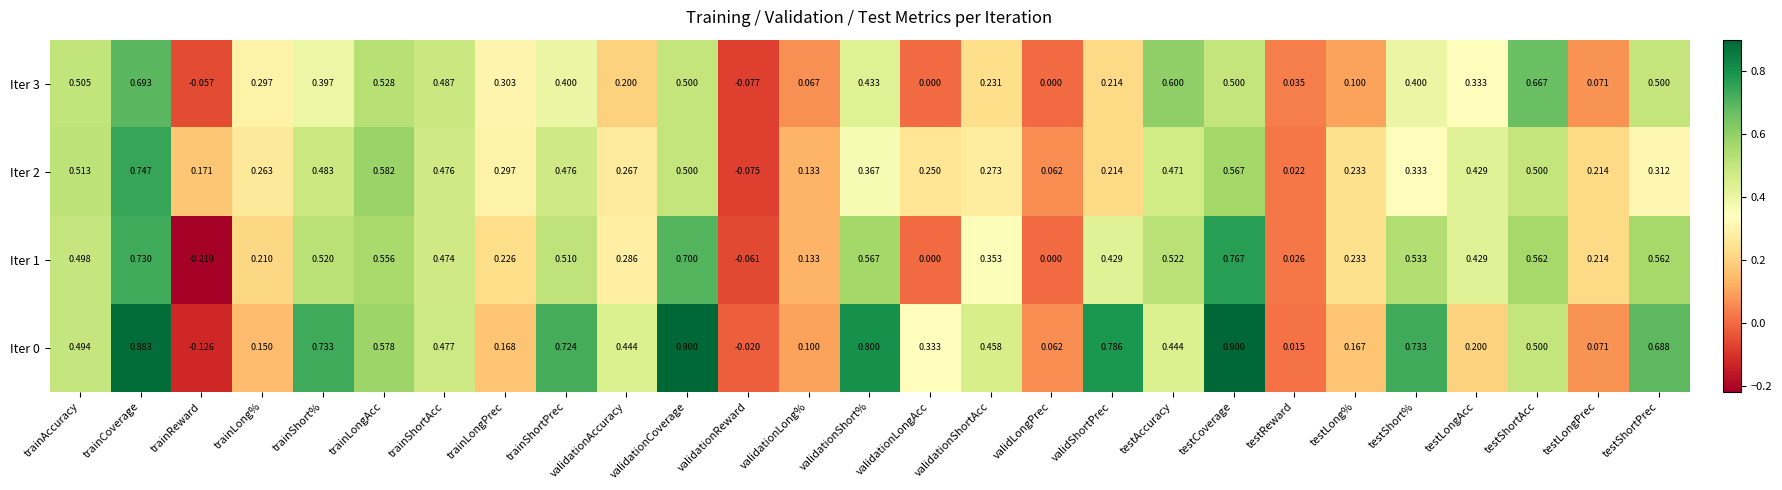

Is the value of Iter 1 at validationCoverage greater than the value of Iter 0 at testLongPrec?

Yes